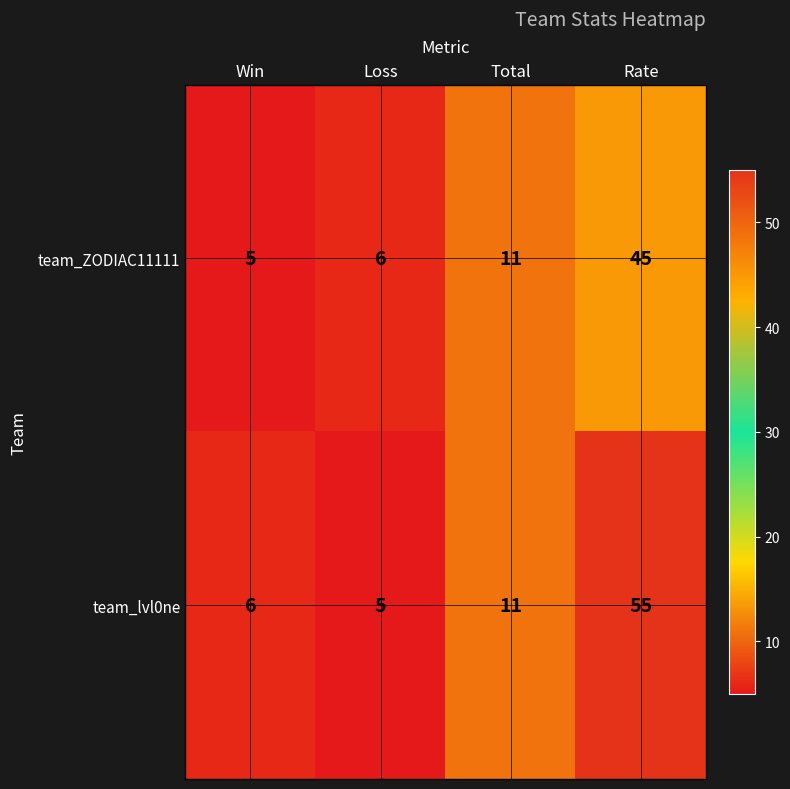

Which series changed the most between Loss and Total?

team_lvl0ne